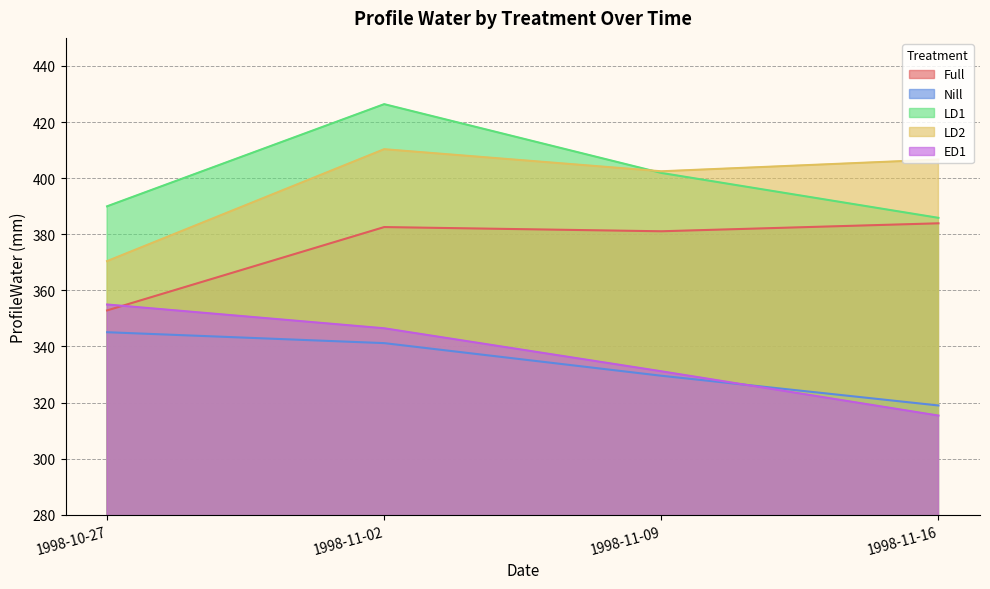

How many interior local peaks does the LD1 series have?

1